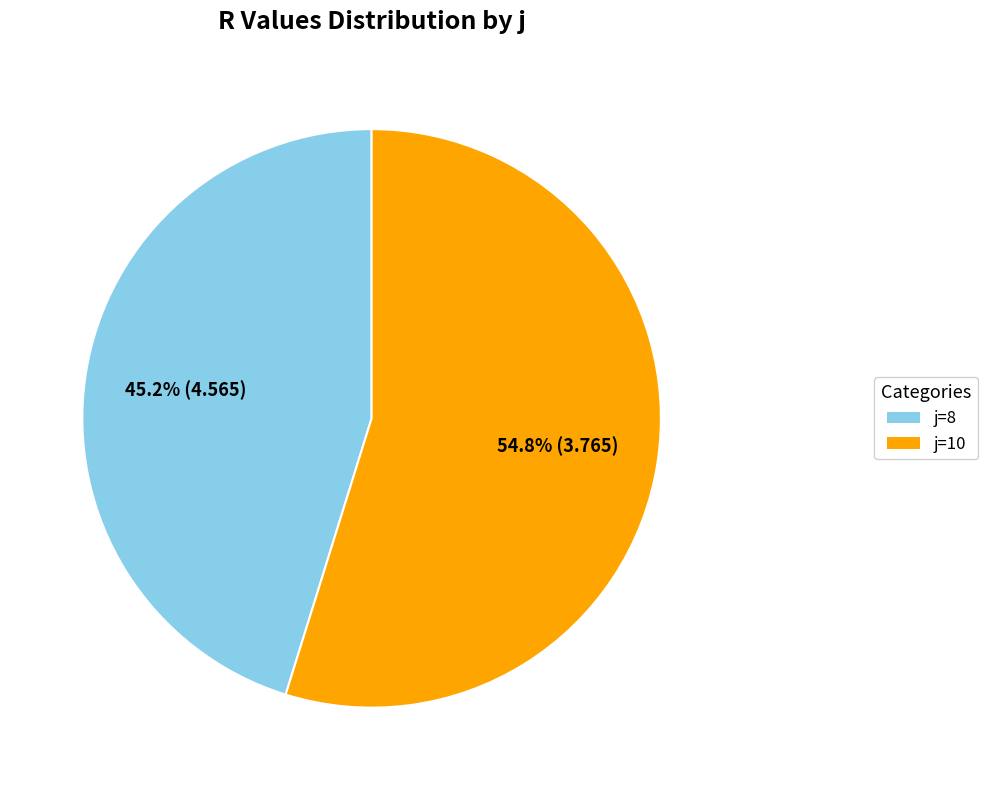

Rank the categories by value from lowest to highest.

j=8, j=10